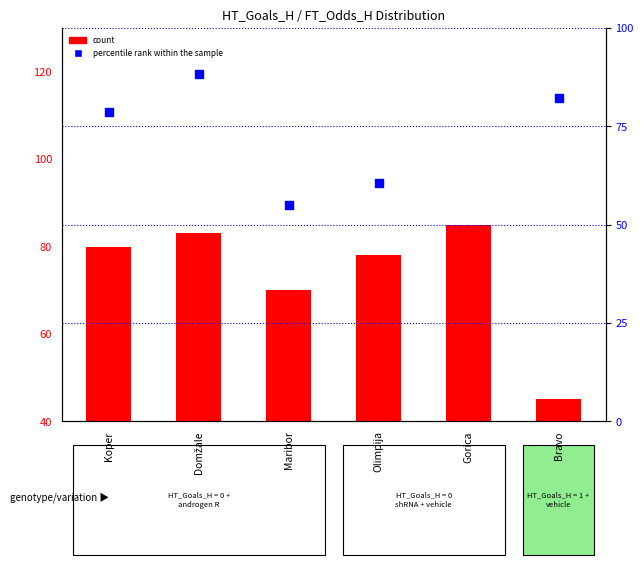

Is the value of percentile rank within the sample at Bravo greater than the value of count at Bravo?

Yes